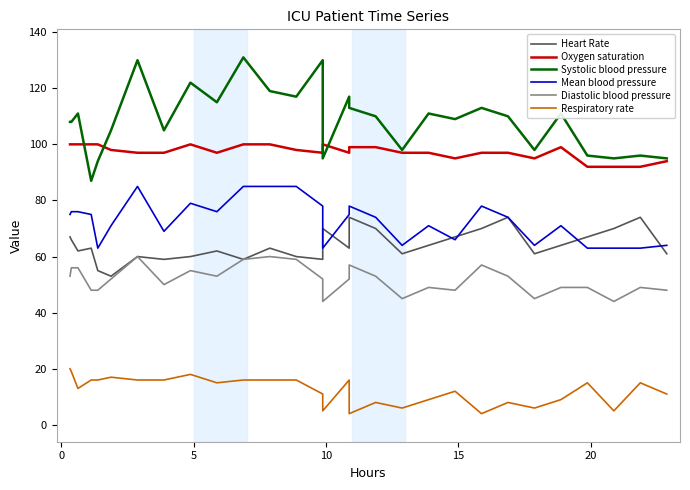

Reading left to right, extract all data points from this chart.

Heart Rate: 67	66	62	63	55	53	60	59	60	62	59	63	60	59	66	70	63	74	70	61	64	67	70	74	61	64	67	70	74	61
Oxygen saturation: 100	100	100	100	100	98	97	97	100	97	100	100	98	97	100	100	97	99	99	97	97	95	97	97	95	99	92	92	92	94
Systolic blood pressure: 108	108	111	87	94	105	130	105	122	115	131	119	117	130	105	95	117	113	110	98	111	109	113	110	98	111	96	95	96	95
Mean blood pressure: 75	76	76	75	63	71	85	69	79	76	85	85	85	78	63	63	75	78	74	64	71	66	78	74	64	71	63	63	63	64
Diastolic blood pressure: 53	56	56	48	48	52	60	50	55	53	59	60	59	52	44	44	52	57	53	45	49	48	57	53	45	49	49	44	49	48
Respiratory rate: 20	19	13	16	16	17	16	16	18	15	16	16	16	11	5	5	16	4	8	6	9	12	4	8	6	9	15	5	15	11